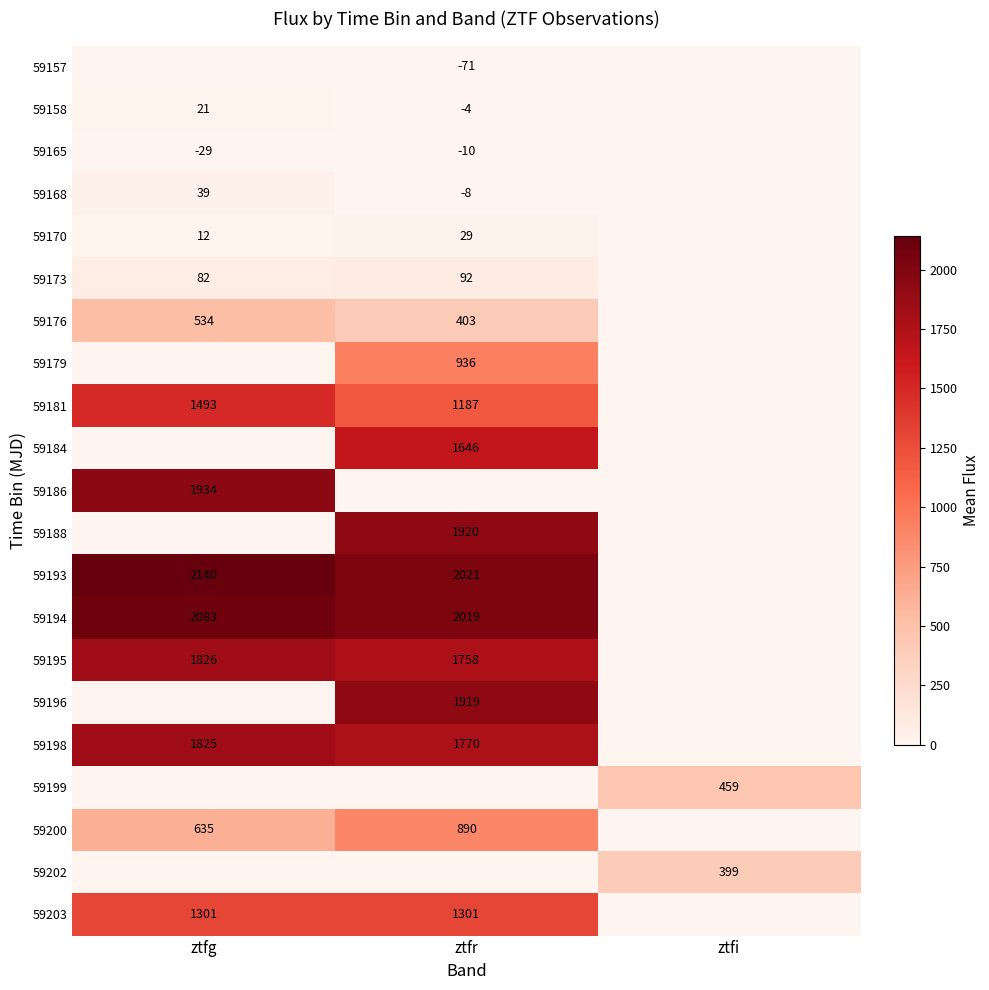

The 59184 series shows 1646 at ztfr. True or false?

True